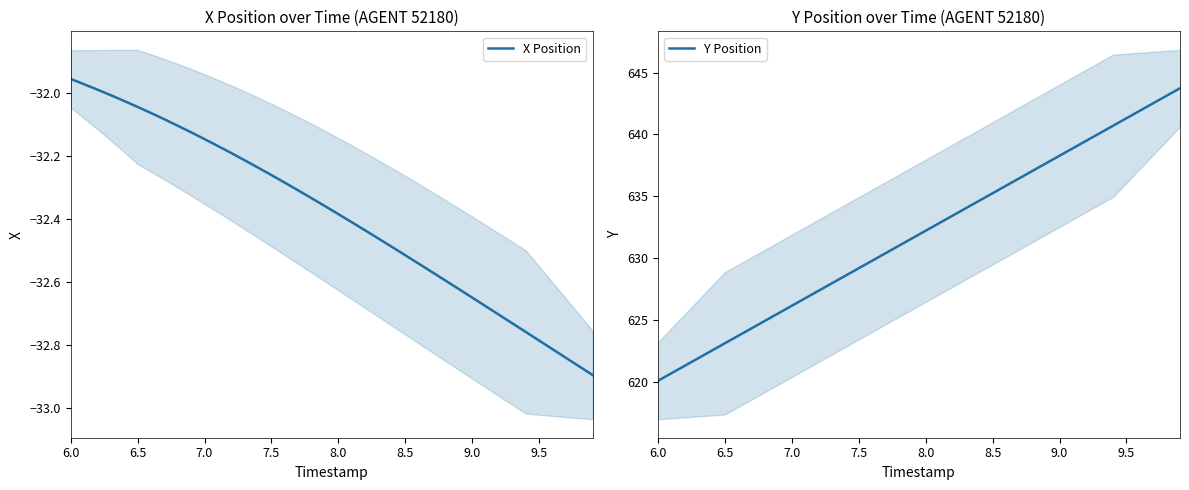

True or false: Y Position has more than 2 points higher than both neighbors.

False